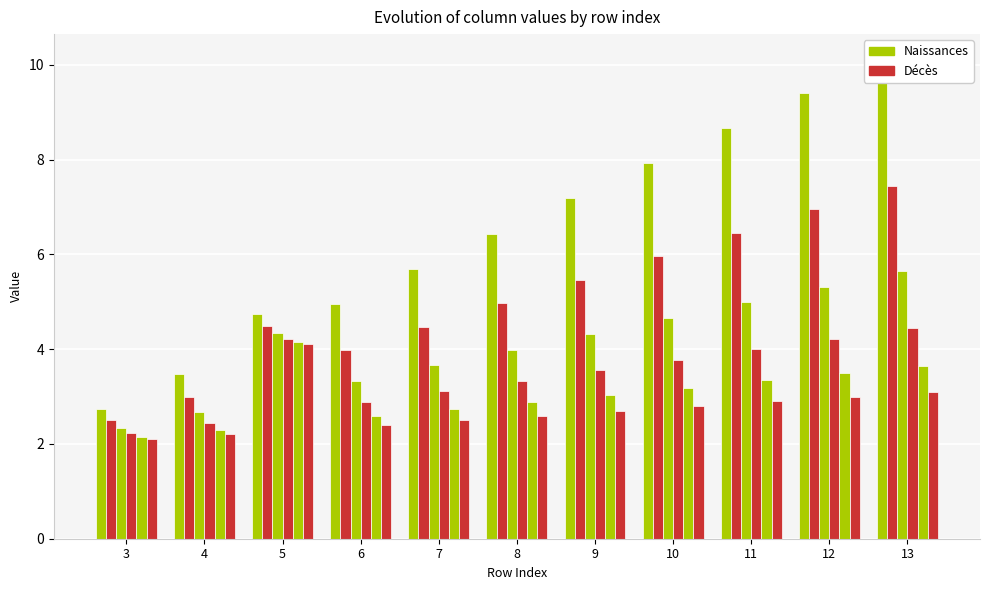

Where is col_4 nearest to the value 3?

7